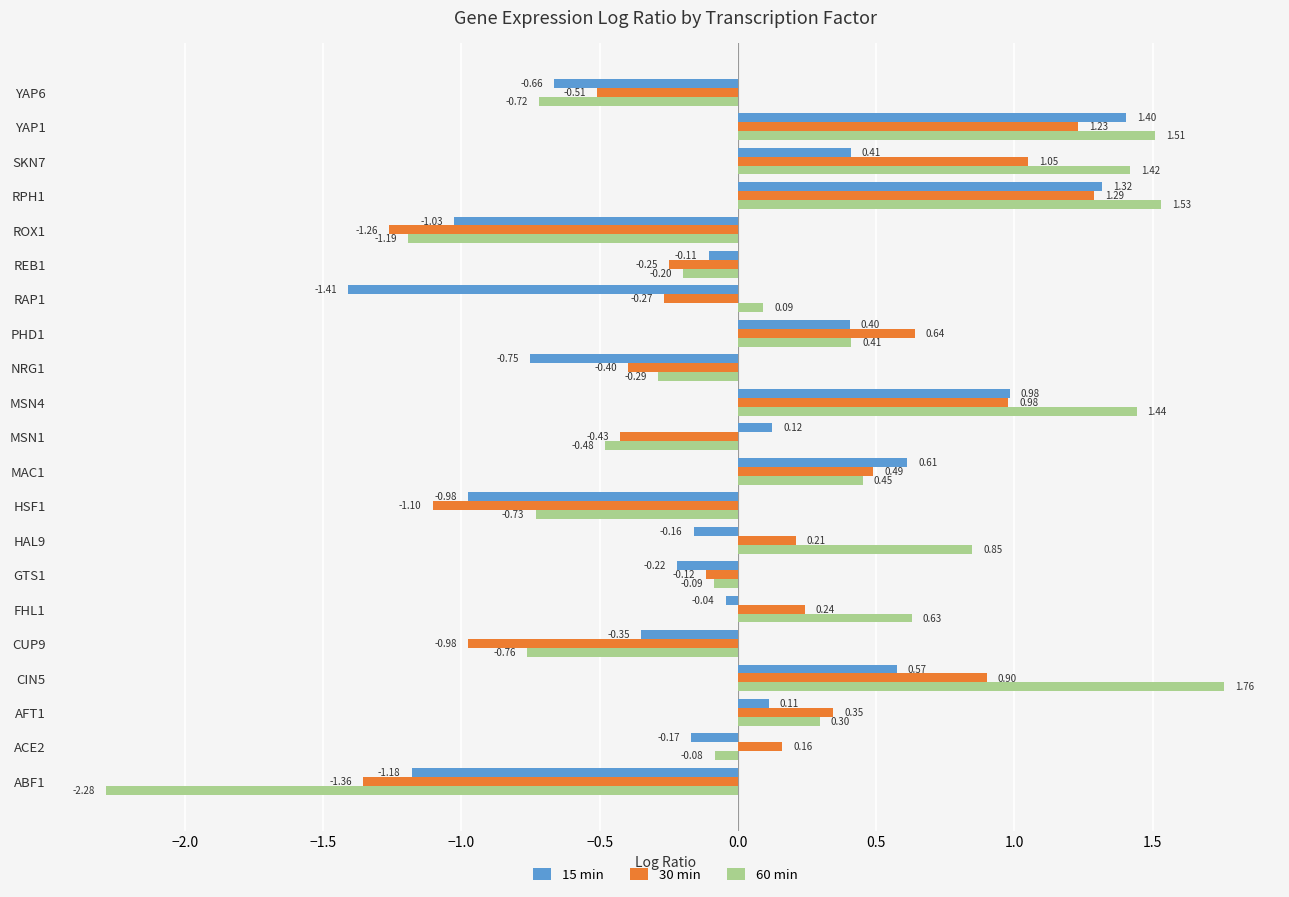

At how many categories does at least one series exceed 0?

13